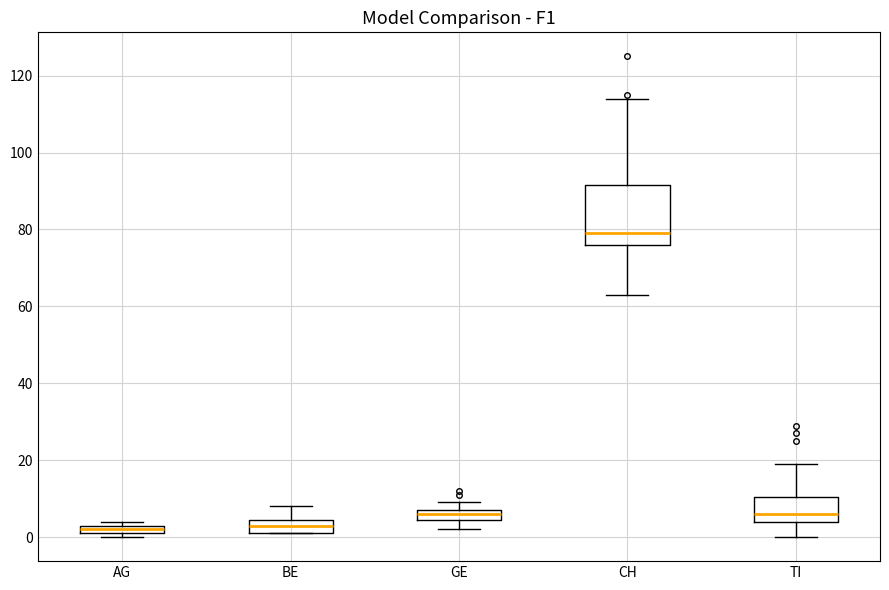

Where is the upper edge of the box for AG on the y-axis? The values are not printed on the chart, so give them approximately, as read against the axis.

4